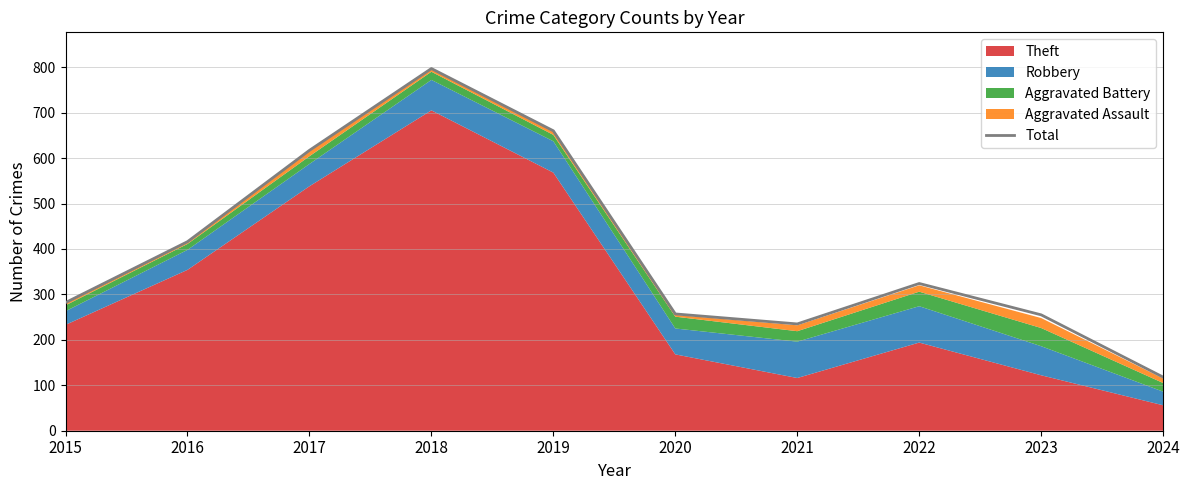

Count the number of categories in the chart.

10